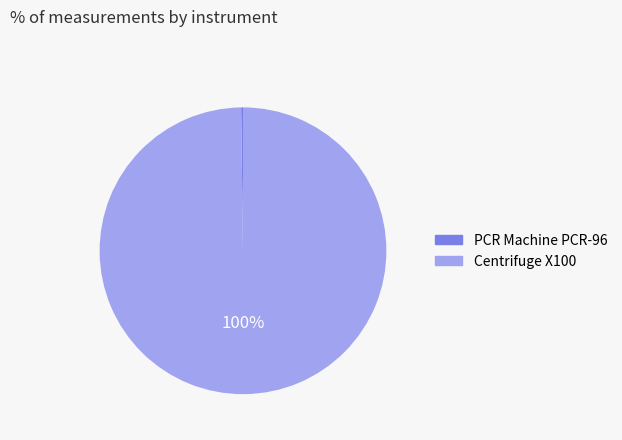

Does Centrifuge X100 account for over 50% of the chart?

Yes